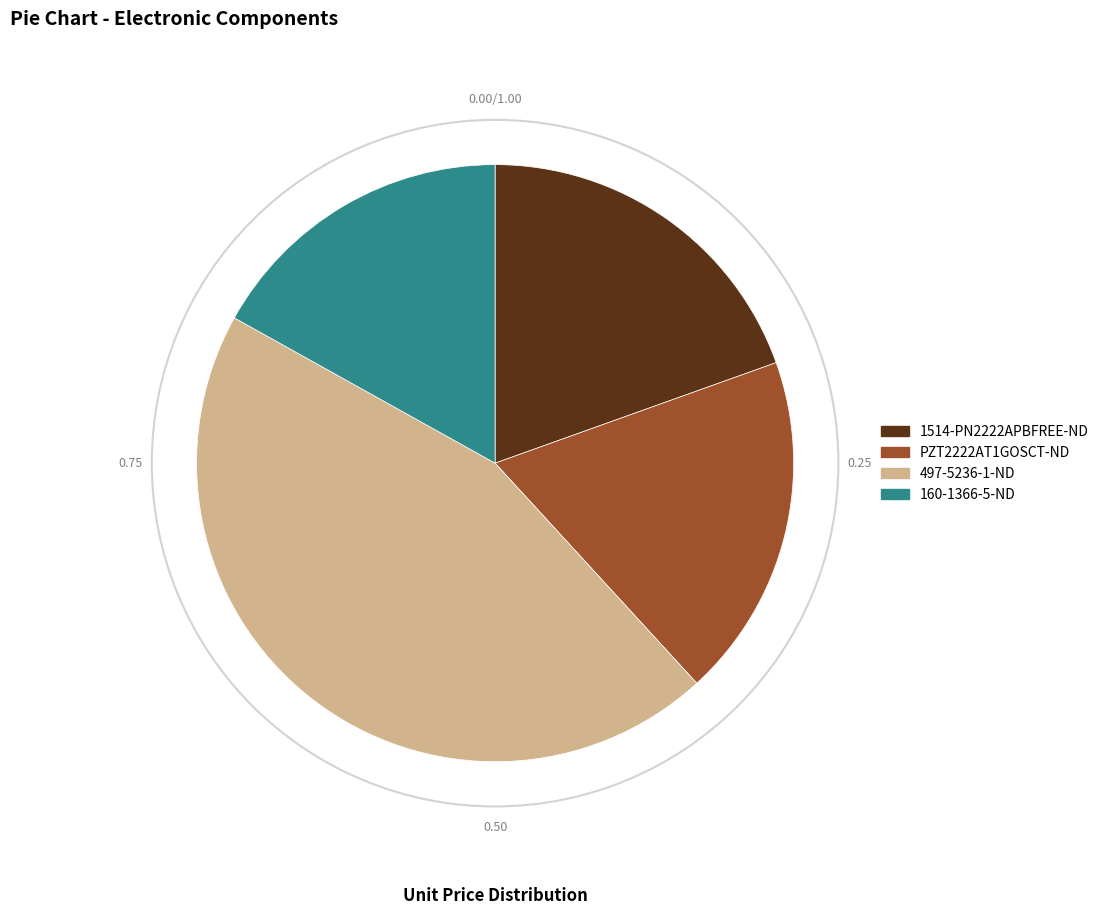

Is there a majority slice in this chart?

No